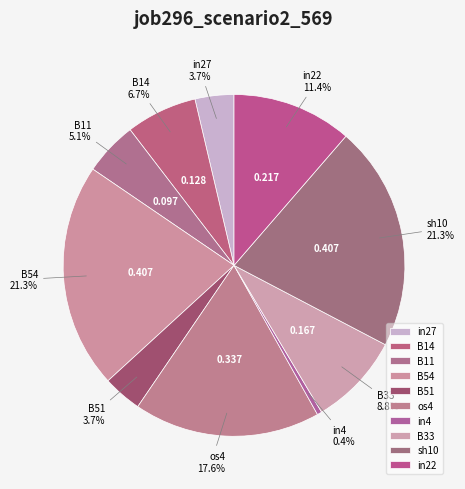

To the nearest percent, what is the combined percentage of in27 and os4?

21%